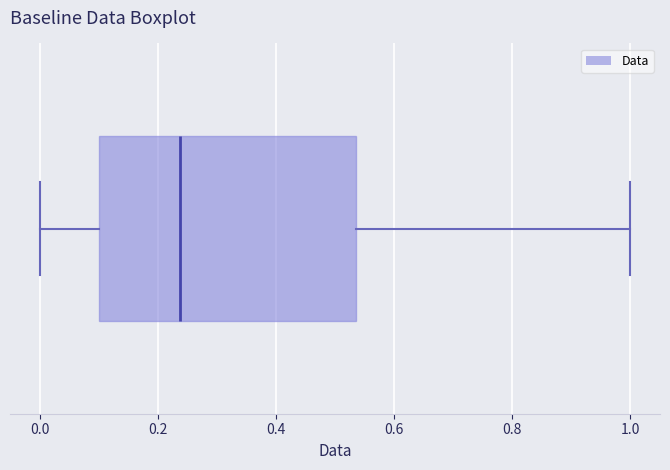

Transcribe this box plot: give where the median line is, the range the box spans, and where the two whiskers end, as read against the x-axis. The values are not printed on the chart, so give them approximately, as read against the axis.

median 0.24, box 0.10 to 0.54, whiskers 0.00 to 1.00